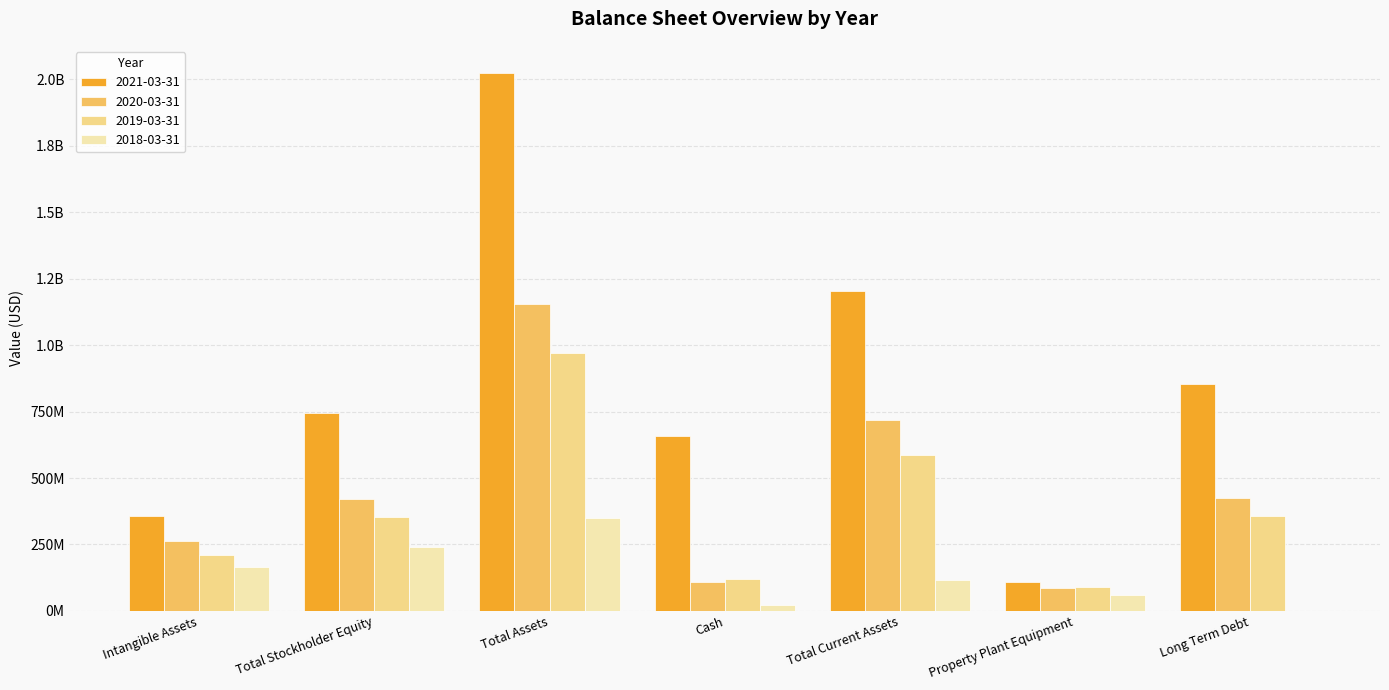

Are the bars grouped side by side (vs. stacked)?

Yes